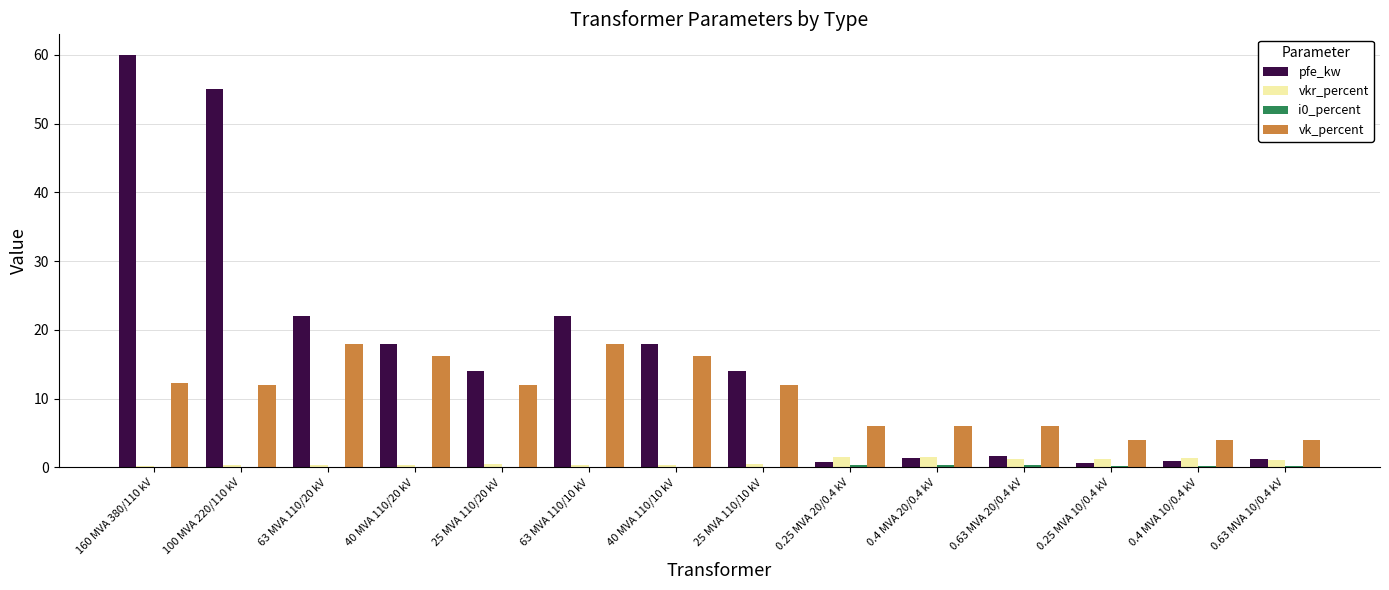

What is the difference between the vk_percent values at 25 MVA 110/10 kV and 0.4 MVA 20/0.4 kV?

6.0